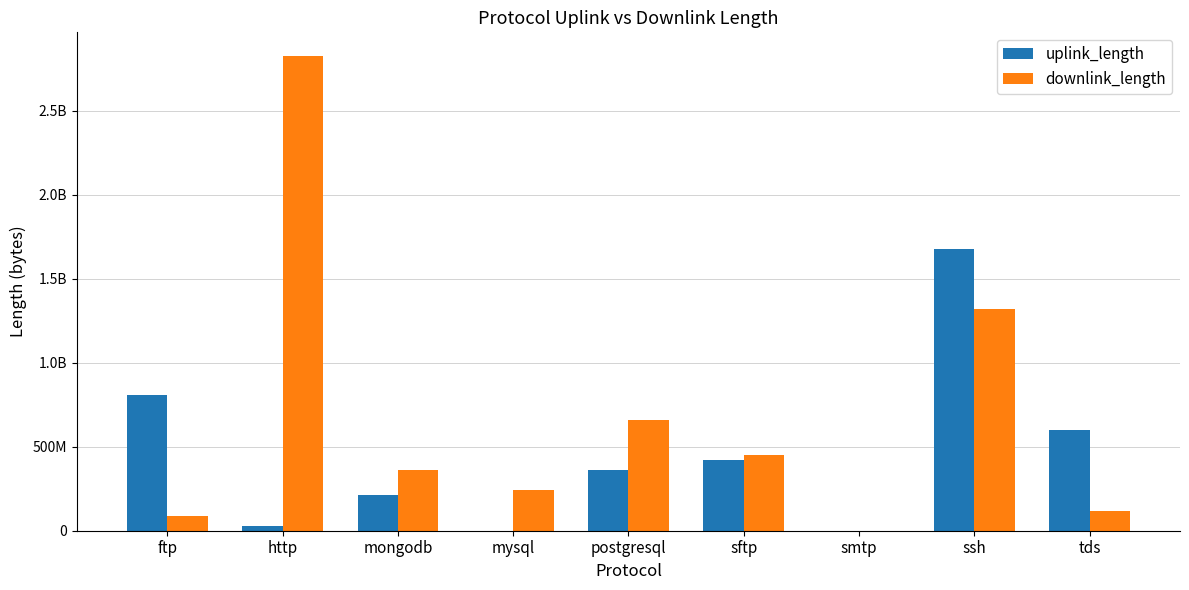

Which category has the lowest value in the uplink_length series?

mysql